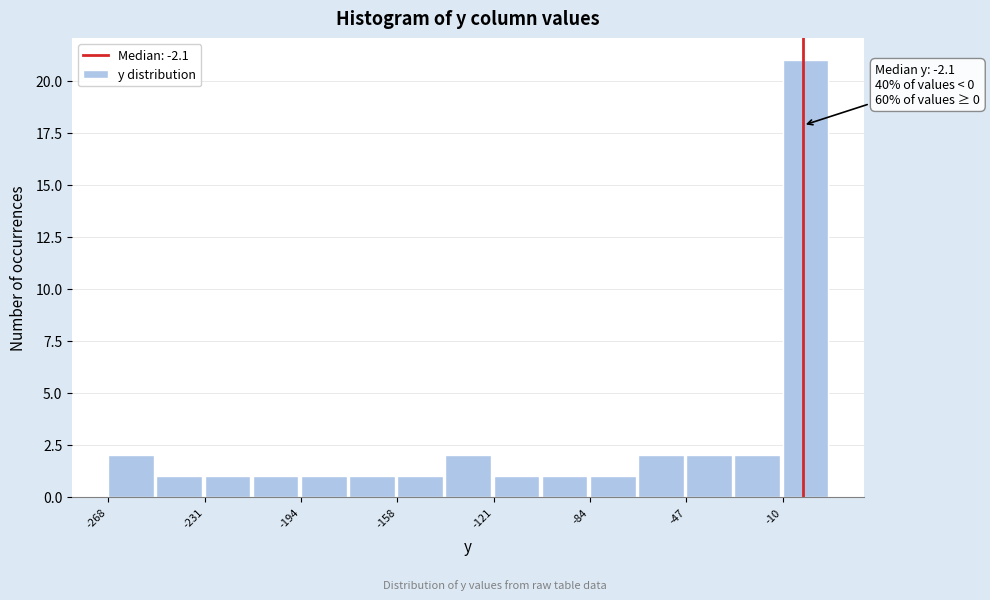

Around what value on the x-axis is the tallest bar? Give the approximate position of its centre, as read against the axis.

0